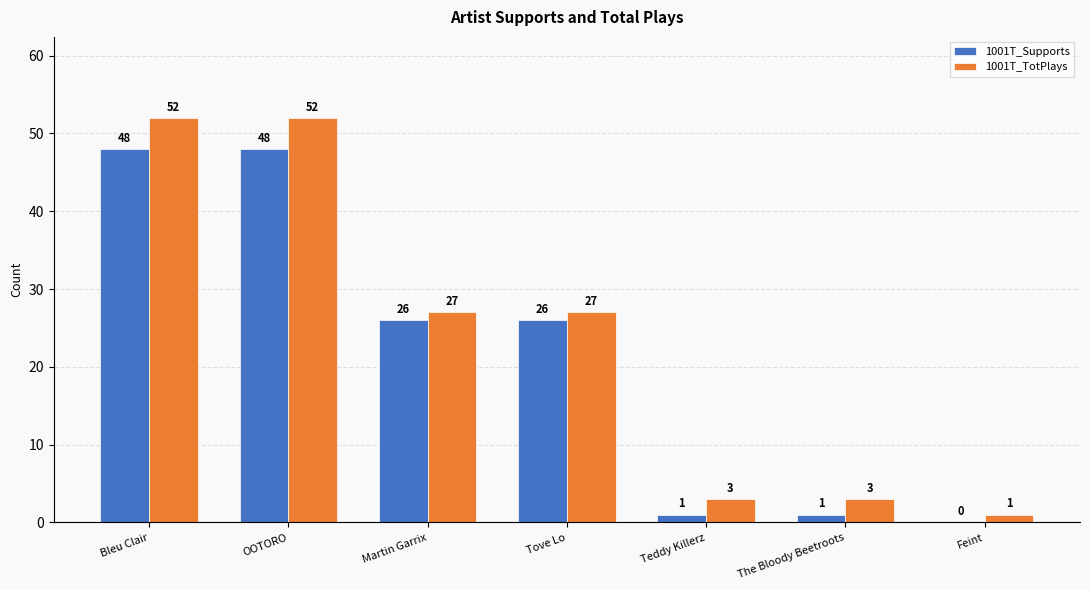

How many series are shown in this chart?

2